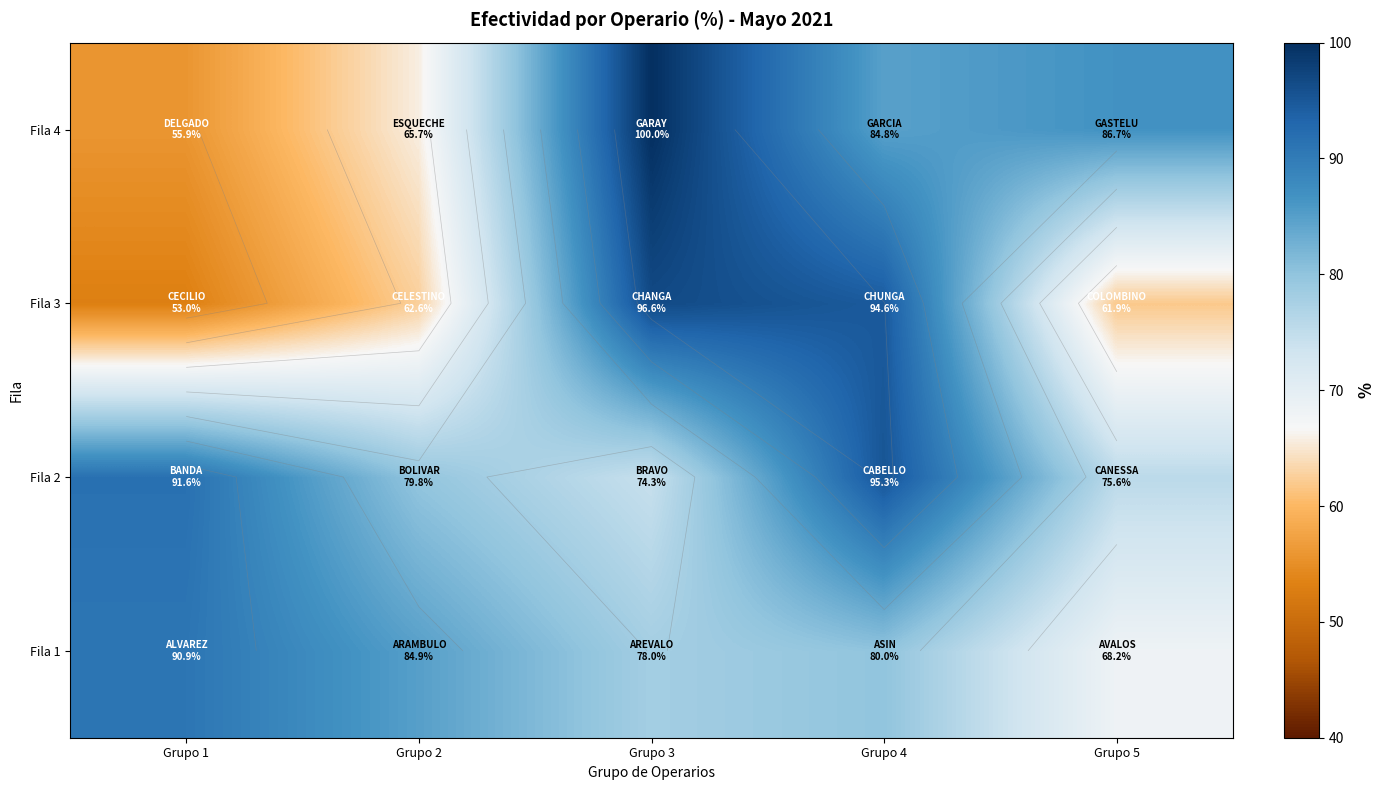

Where does the Fila 3 series first go above 62?

Grupo 2